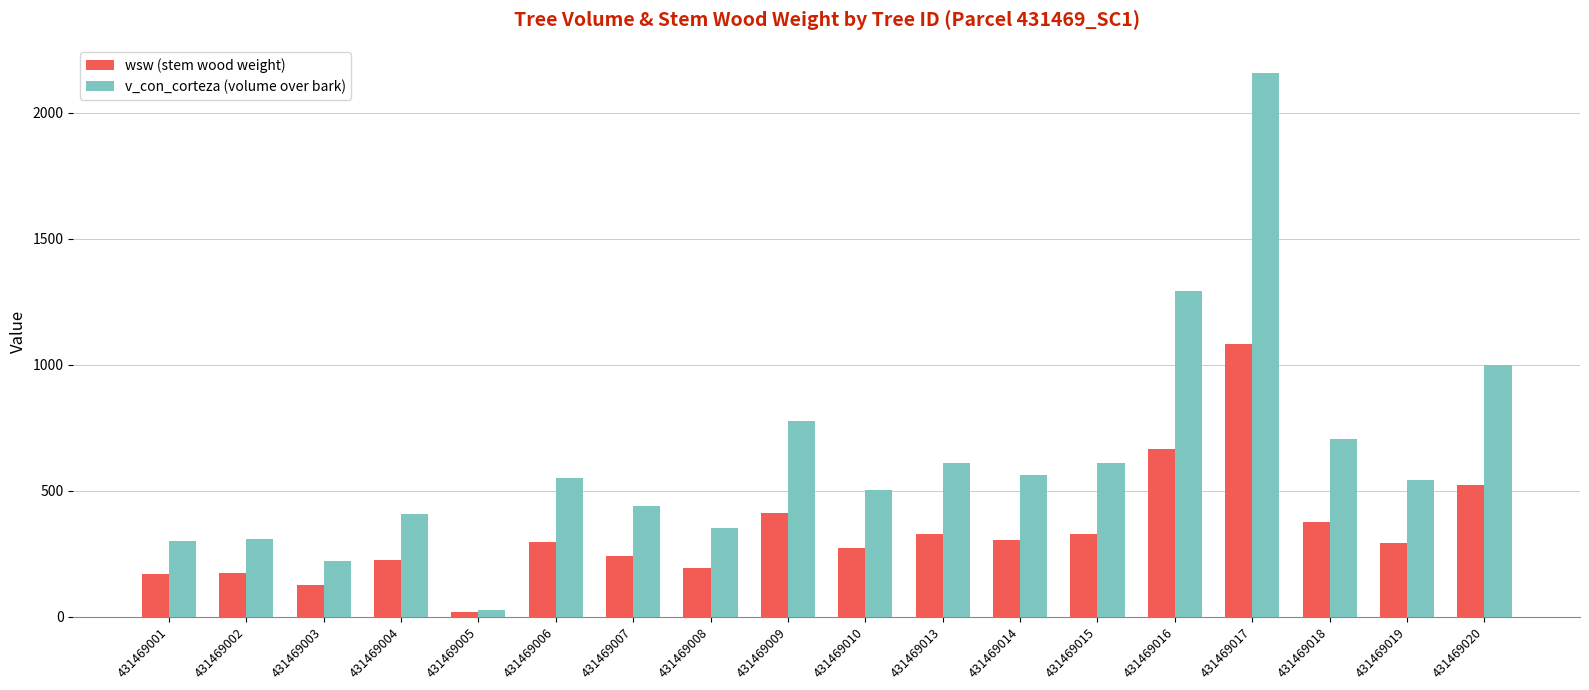

At how many categories does at least one series exceed 727?

4